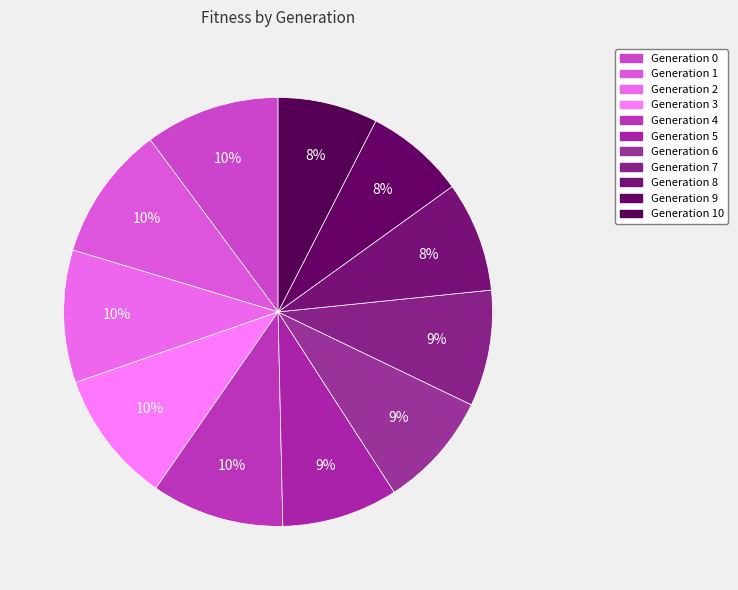

To the nearest percent, what is the average slice percentage?

9%